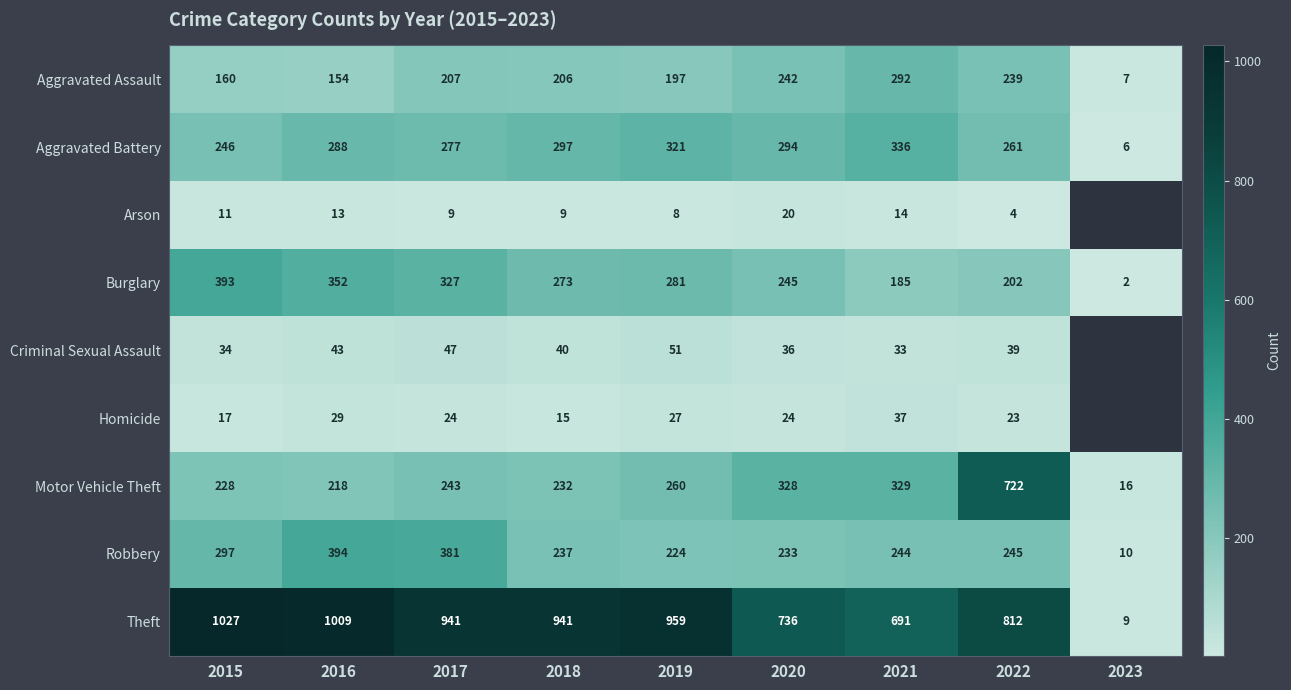

Is it true that Homicide equals 10.9 at 2017?

False